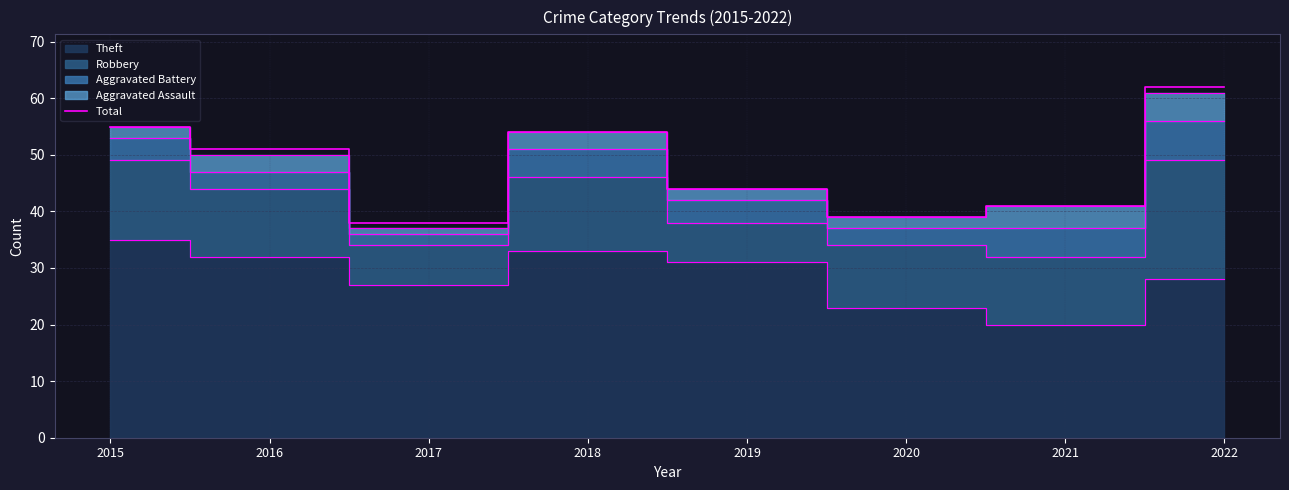

How many data points are less than 51?

4